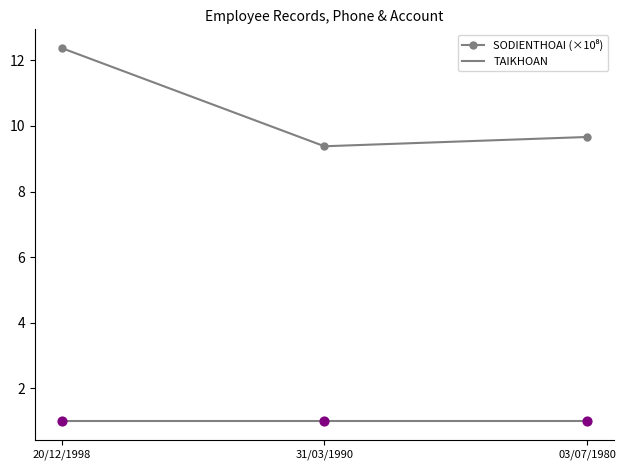

At which category is the sum across all series the highest?

20/12/1998